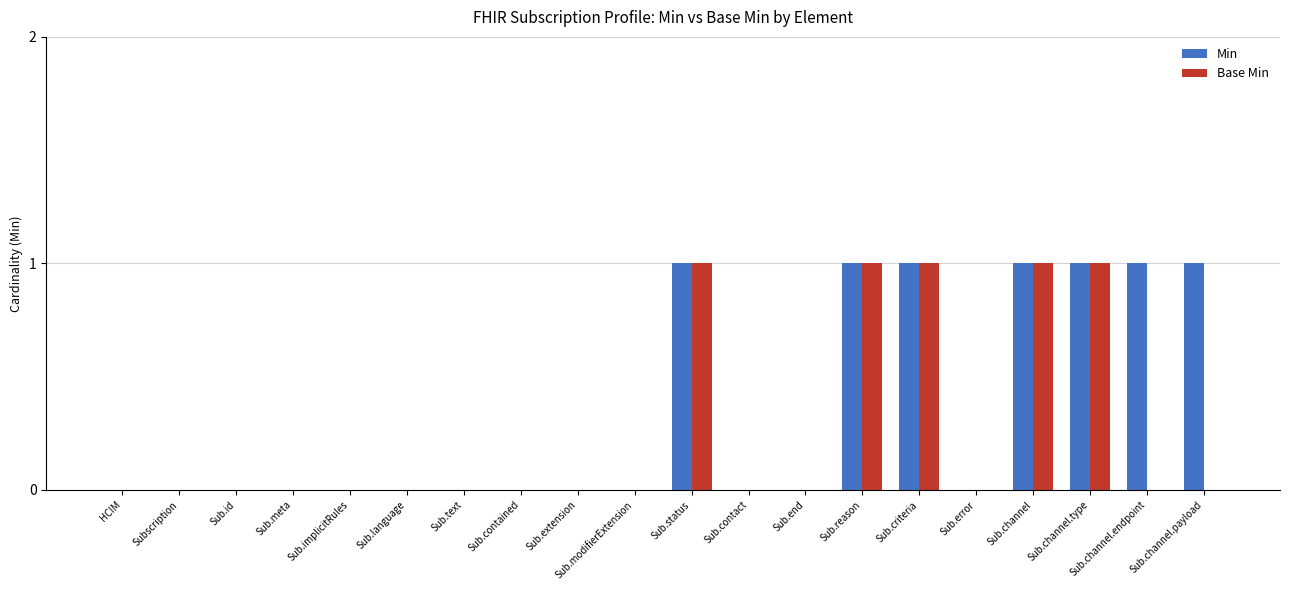

Is it true that Min equals 1 at Sub.channel?

True